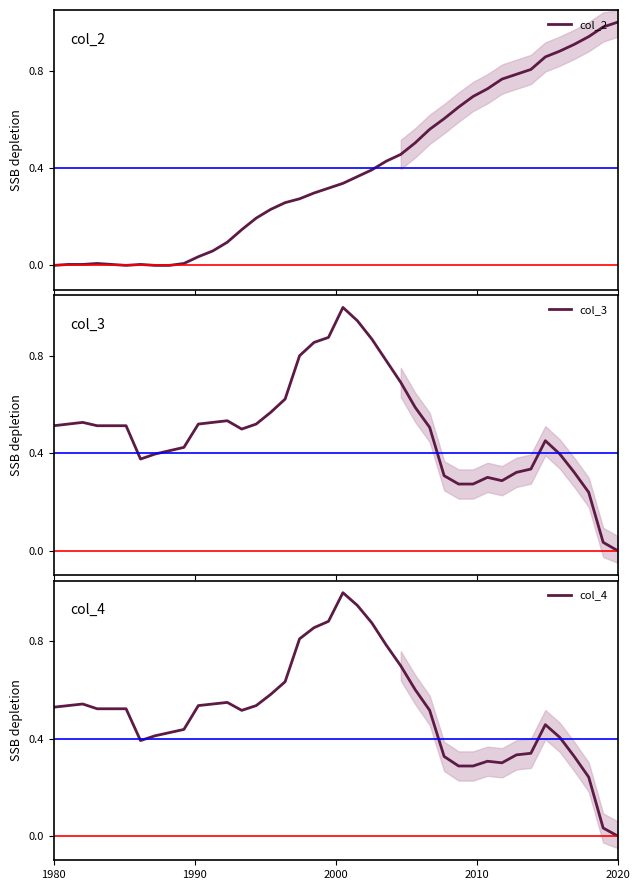

True or false: col_4 has more than 2 interior local peaks.

True